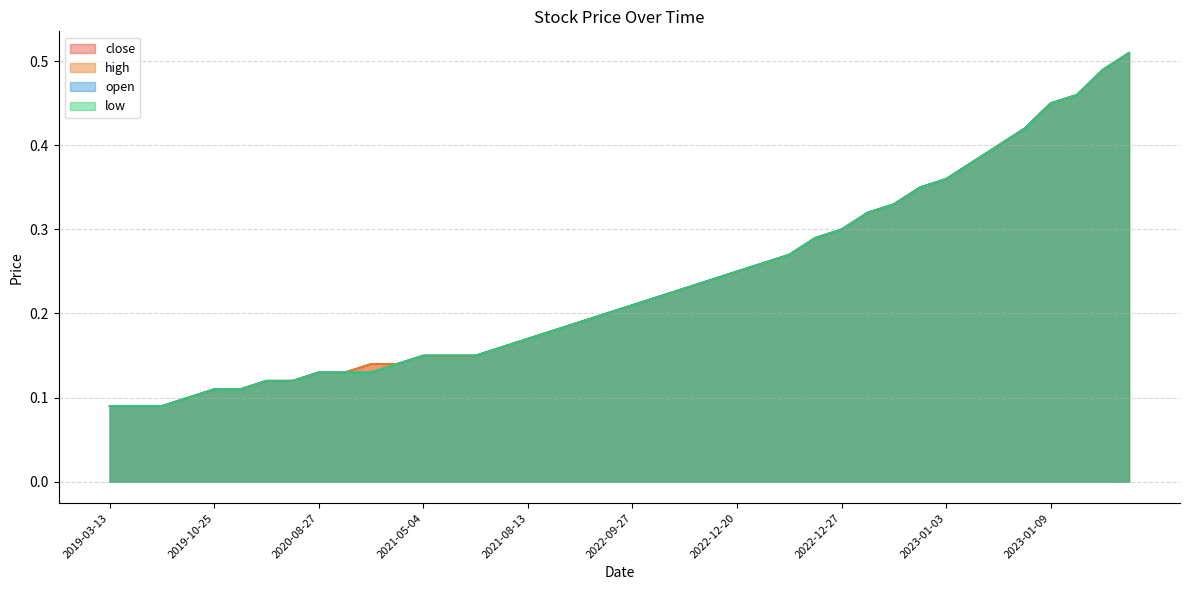

Reading left to right, extract all data points from this chart.

close: 2019-03-13=0.1	2019-04-08=0.1	2019-08-20=0.1	2019-10-03=0.1	2019-10-25=0.1	2020-03-02=0.1	2020-05-22=0.1	2020-06-11=0.1	2020-08-27=0.1	2020-10-13=0.1	2021-02-04=0.1	2021-03-18=0.1	2021-05-04=0.1	2021-06-17=0.1	2021-07-05=0.1	2021-07-15=0.2	2021-08-13=0.2	2021-09-20=0.2	2022-05-05=0.2	2022-08-12=0.2	2022-09-27=0.2	2022-11-15=0.2	2022-11-28=0.2	2022-12-19=0.2	2022-12-20=0.2	2022-12-21=0.3	2022-12-23=0.3	2022-12-26=0.3	2022-12-27=0.3	2022-12-28=0.3	2022-12-29=0.3	2022-12-30=0.3	2023-01-03=0.4	2023-01-04=0.4	2023-01-05=0.4	2023-01-06=0.4	2023-01-09=0.5	2023-01-10=0.5	2023-01-11=0.5	2023-01-12=0.5
high: 2019-03-13=0.1	2019-04-08=0.1	2019-08-20=0.1	2019-10-03=0.1	2019-10-25=0.1	2020-03-02=0.1	2020-05-22=0.1	2020-06-11=0.1	2020-08-27=0.1	2020-10-13=0.1	2021-02-04=0.1	2021-03-18=0.1	2021-05-04=0.1	2021-06-17=0.1	2021-07-05=0.1	2021-07-15=0.2	2021-08-13=0.2	2021-09-20=0.2	2022-05-05=0.2	2022-08-12=0.2	2022-09-27=0.2	2022-11-15=0.2	2022-11-28=0.2	2022-12-19=0.2	2022-12-20=0.2	2022-12-21=0.3	2022-12-23=0.3	2022-12-26=0.3	2022-12-27=0.3	2022-12-28=0.3	2022-12-29=0.3	2022-12-30=0.3	2023-01-03=0.4	2023-01-04=0.4	2023-01-05=0.4	2023-01-06=0.4	2023-01-09=0.5	2023-01-10=0.5	2023-01-11=0.5	2023-01-12=0.5
open: 2019-03-13=0.1	2019-04-08=0.1	2019-08-20=0.1	2019-10-03=0.1	2019-10-25=0.1	2020-03-02=0.1	2020-05-22=0.1	2020-06-11=0.1	2020-08-27=0.1	2020-10-13=0.1	2021-02-04=0.1	2021-03-18=0.1	2021-05-04=0.1	2021-06-17=0.1	2021-07-05=0.1	2021-07-15=0.2	2021-08-13=0.2	2021-09-20=0.2	2022-05-05=0.2	2022-08-12=0.2	2022-09-27=0.2	2022-11-15=0.2	2022-11-28=0.2	2022-12-19=0.2	2022-12-20=0.2	2022-12-21=0.3	2022-12-23=0.3	2022-12-26=0.3	2022-12-27=0.3	2022-12-28=0.3	2022-12-29=0.3	2022-12-30=0.3	2023-01-03=0.4	2023-01-04=0.4	2023-01-05=0.4	2023-01-06=0.4	2023-01-09=0.5	2023-01-10=0.5	2023-01-11=0.5	2023-01-12=0.5
low: 2019-03-13=0.1	2019-04-08=0.1	2019-08-20=0.1	2019-10-03=0.1	2019-10-25=0.1	2020-03-02=0.1	2020-05-22=0.1	2020-06-11=0.1	2020-08-27=0.1	2020-10-13=0.1	2021-02-04=0.1	2021-03-18=0.1	2021-05-04=0.1	2021-06-17=0.1	2021-07-05=0.1	2021-07-15=0.2	2021-08-13=0.2	2021-09-20=0.2	2022-05-05=0.2	2022-08-12=0.2	2022-09-27=0.2	2022-11-15=0.2	2022-11-28=0.2	2022-12-19=0.2	2022-12-20=0.2	2022-12-21=0.3	2022-12-23=0.3	2022-12-26=0.3	2022-12-27=0.3	2022-12-28=0.3	2022-12-29=0.3	2022-12-30=0.3	2023-01-03=0.4	2023-01-04=0.4	2023-01-05=0.4	2023-01-06=0.4	2023-01-09=0.5	2023-01-10=0.5	2023-01-11=0.5	2023-01-12=0.5